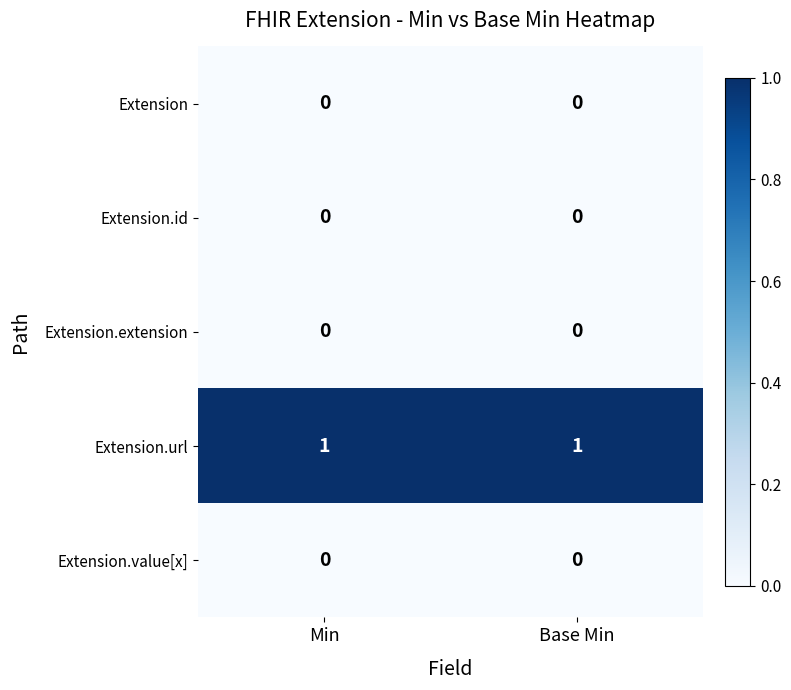

Reading right to left, transcribe all the data shown in this chart.

Extension: 0	0
Extension.id: 0	0
Extension.extension: 0	0
Extension.url: 1	1
Extension.value[x]: 0	0